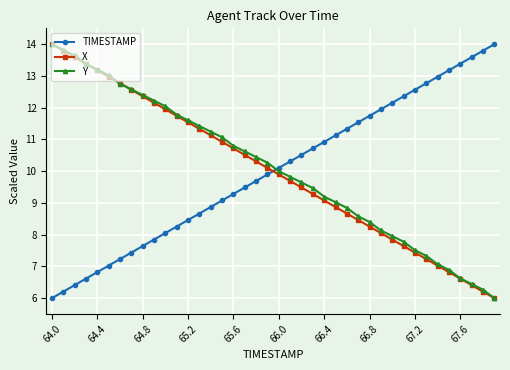

What is the greatest value displayed?

14.0